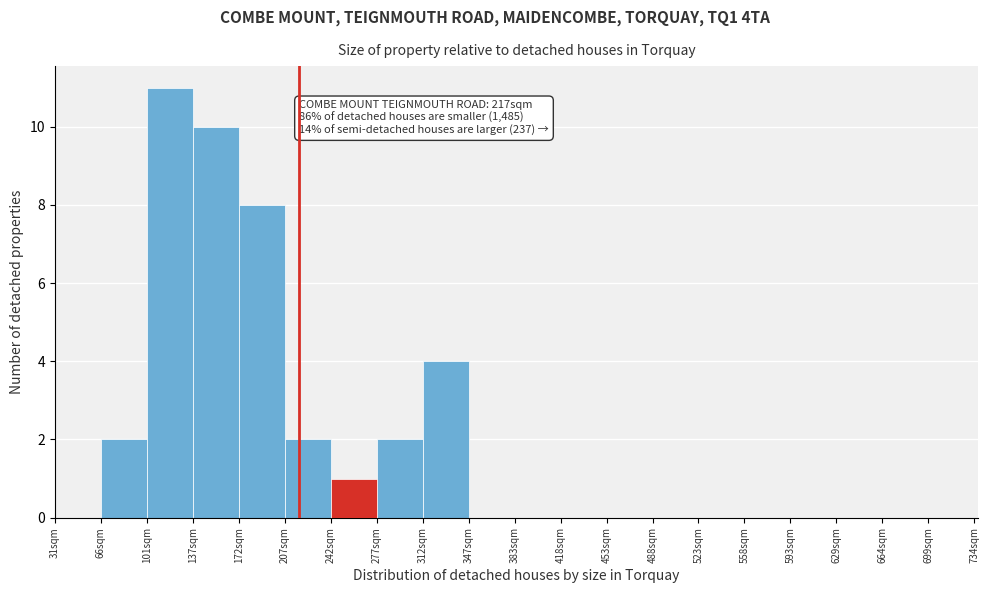

Over which range of the x-axis is the bar tallest?

101 to 136